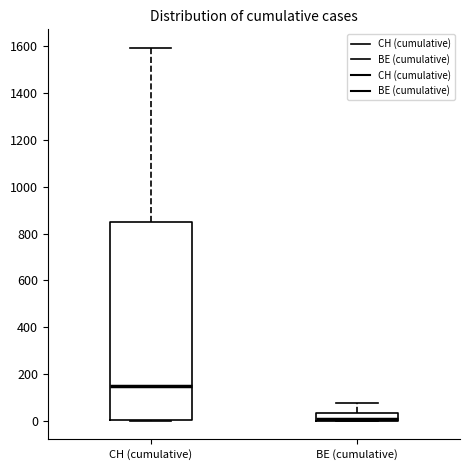

Comparing the boxes themselves (not the whiskers), which one is the tallest?

CH (cumulative)